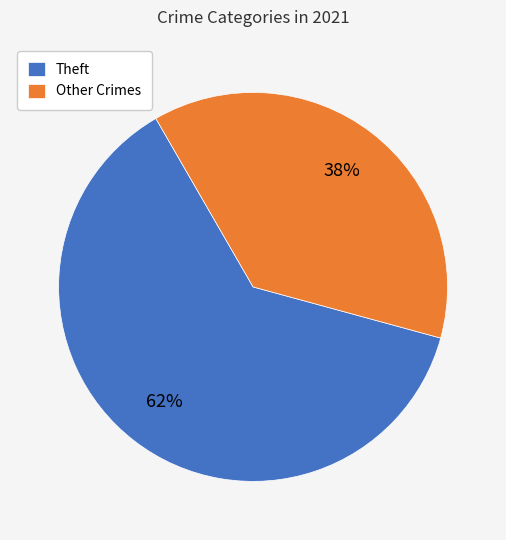

How many slices are in this pie chart?

2